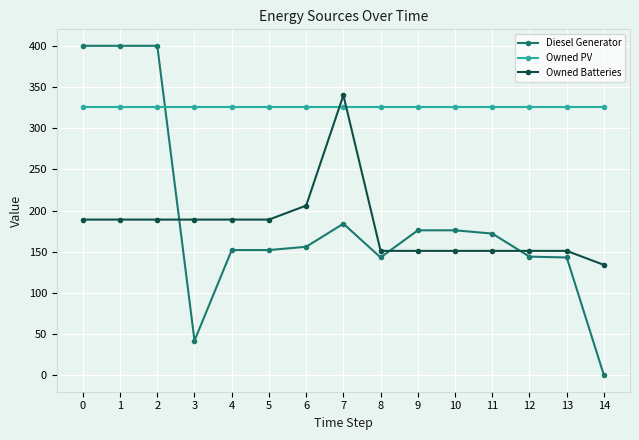

Which series has the largest total across all categories?

Owned PV